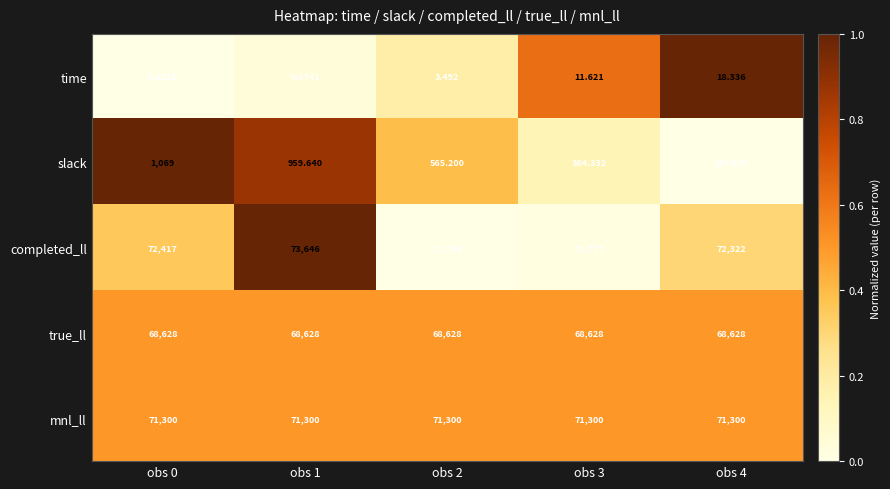

Which series has the largest range (max minus min)?

completed_ll